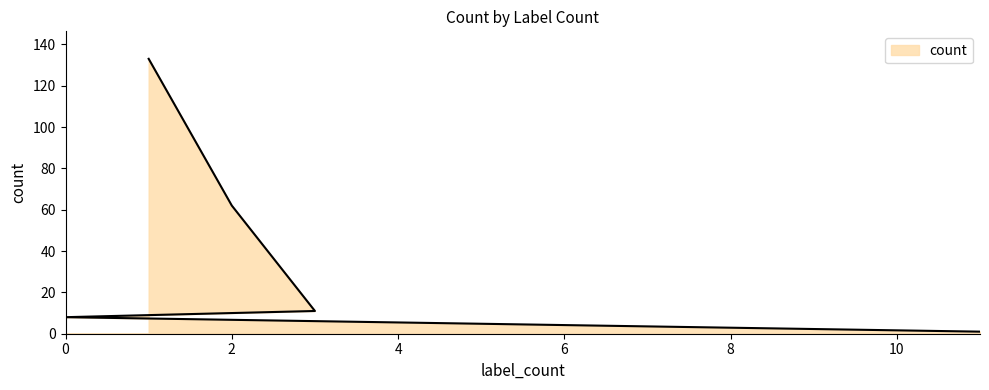

True or false: the data shows 133 at 1.

True